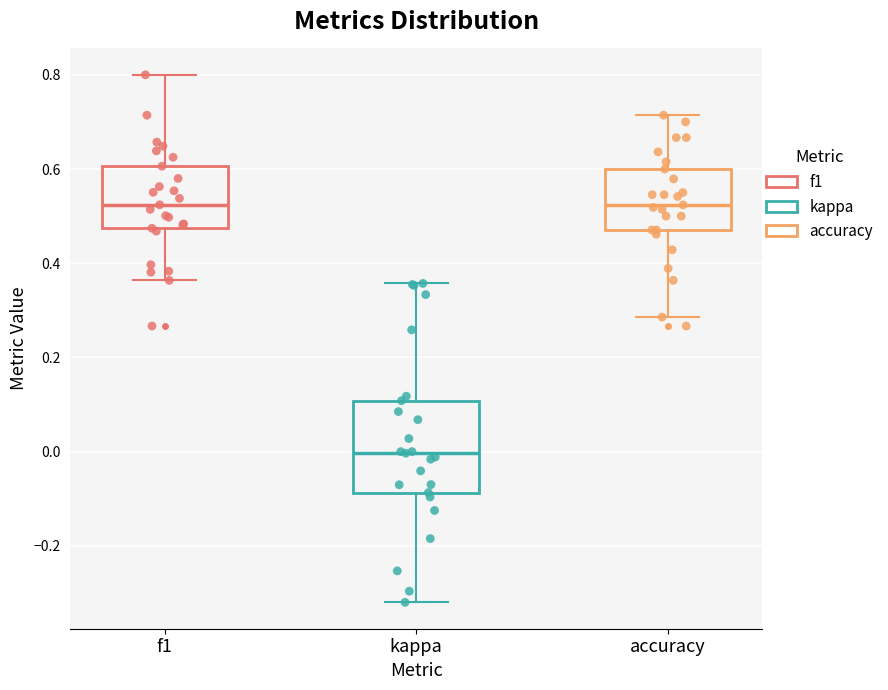

Comparing the boxes themselves (not the whiskers), which one is the tallest?

kappa